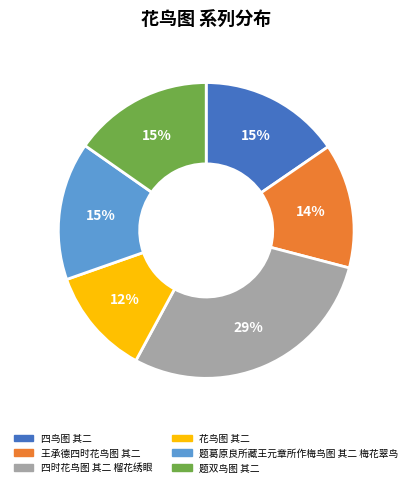

To the nearest percent, what portion does 王承德四时花鸟图 其二 represent?

14%